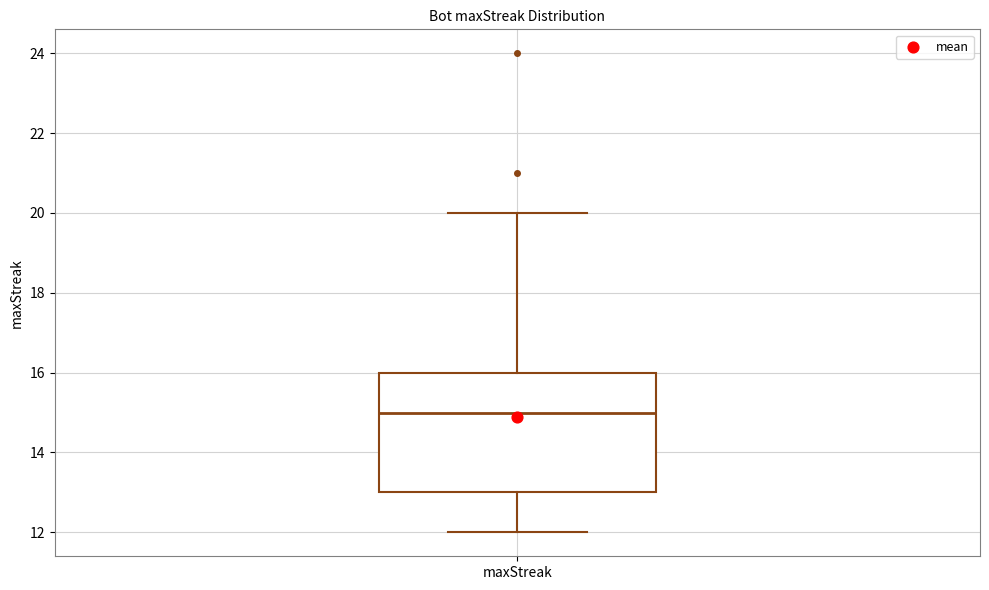

Transcribe this box plot: give where the median line is, the range the box spans, and where the two whiskers end, as read against the y-axis. The values are not printed on the chart, so give them approximately, as read against the axis.

median 15, box 13 to 16, whiskers 12 to 20